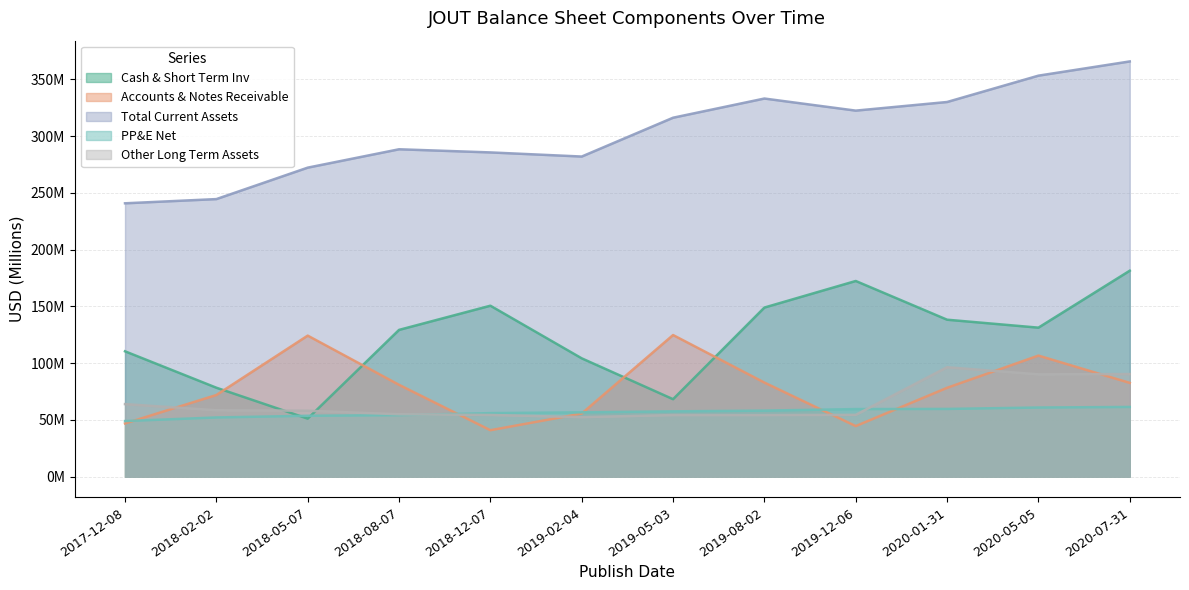

What is the lowest value of the Total Current Assets series?

240.8